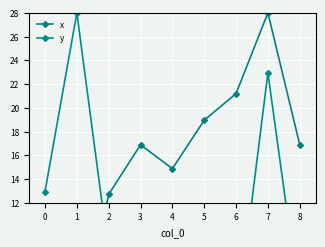

What are all the series names shown in the legend?

x, y